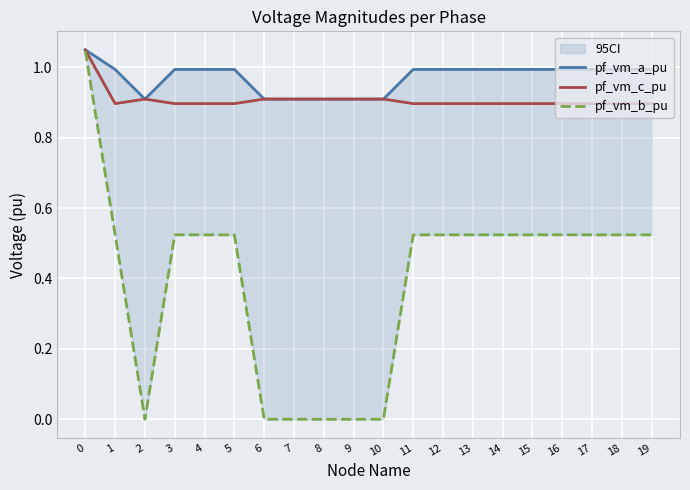

True or false: pf_vm_a_pu has more than 2 points higher than both neighbors.

False